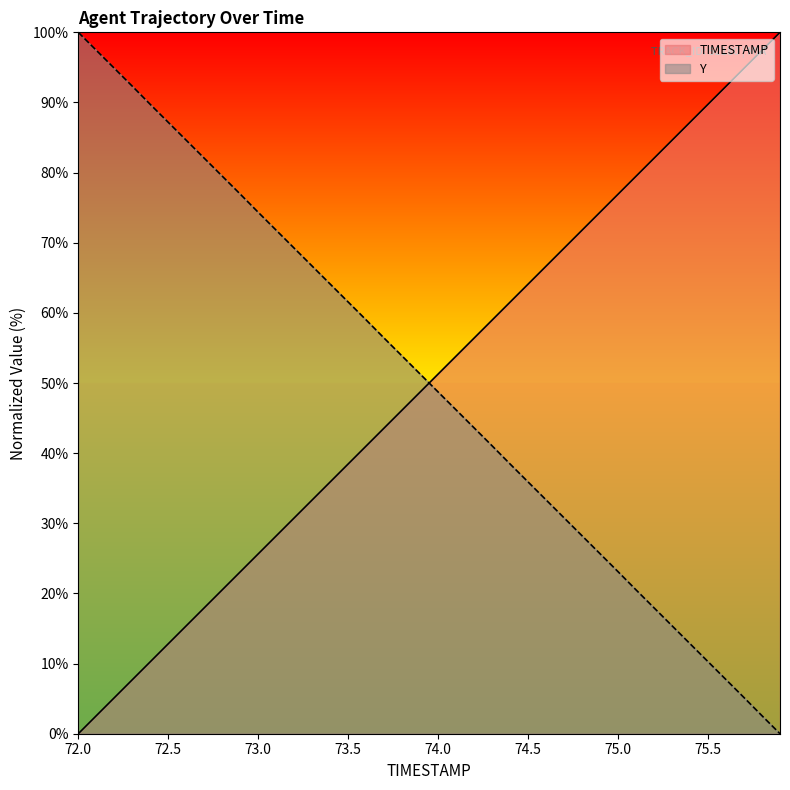

At which label does Y first exceed 51?

72.0